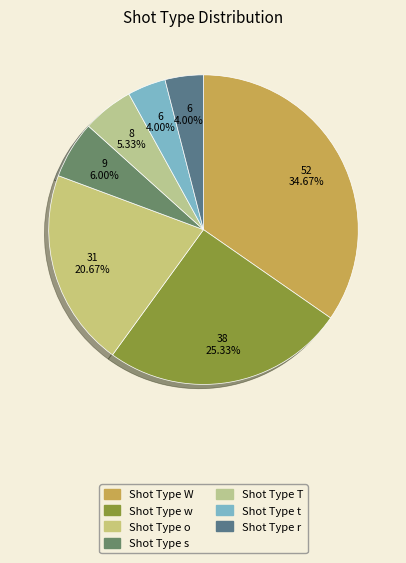

Count the number of slices in the pie.

7